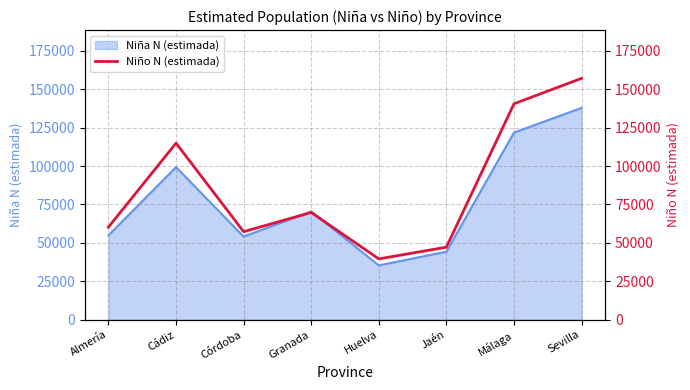

At which category does the chart reach its minimum across all series?

Huelva